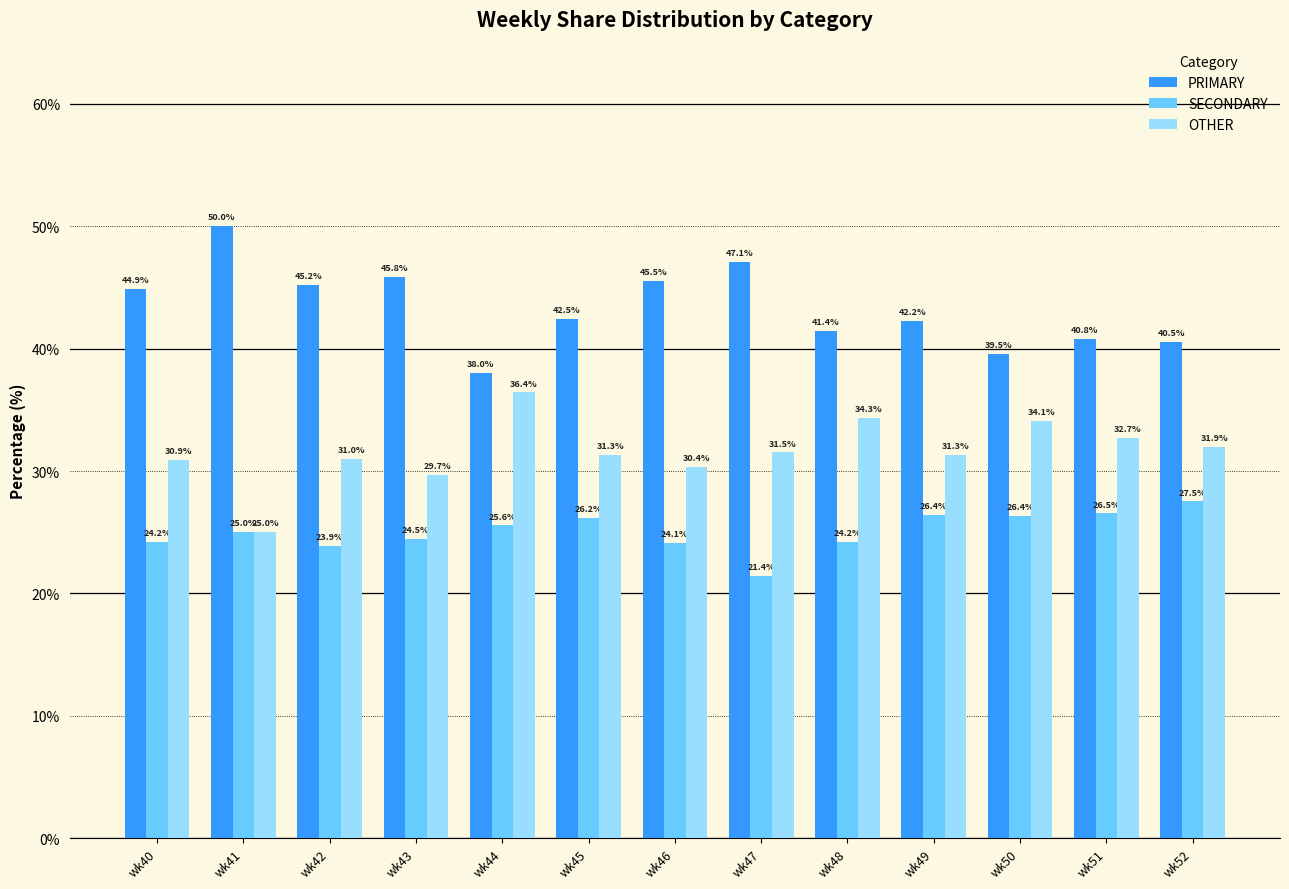

What is the spread (max minus min) of values at wk42?

21.3